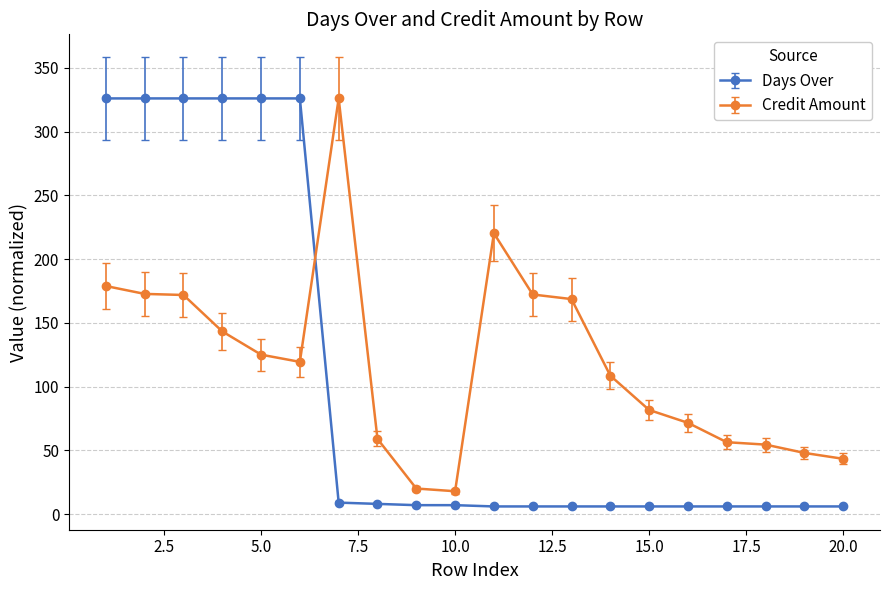

What is the average value of the Credit Amount series?

118.0